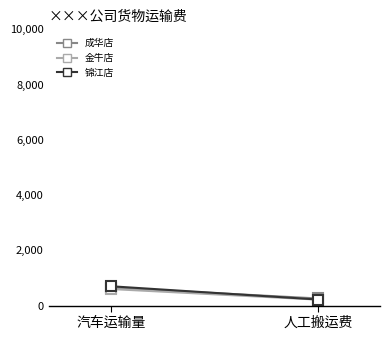

Is the value of 金牛店 at 汽车运输量 greater than the value of 锦江店 at 汽车运输量?

No